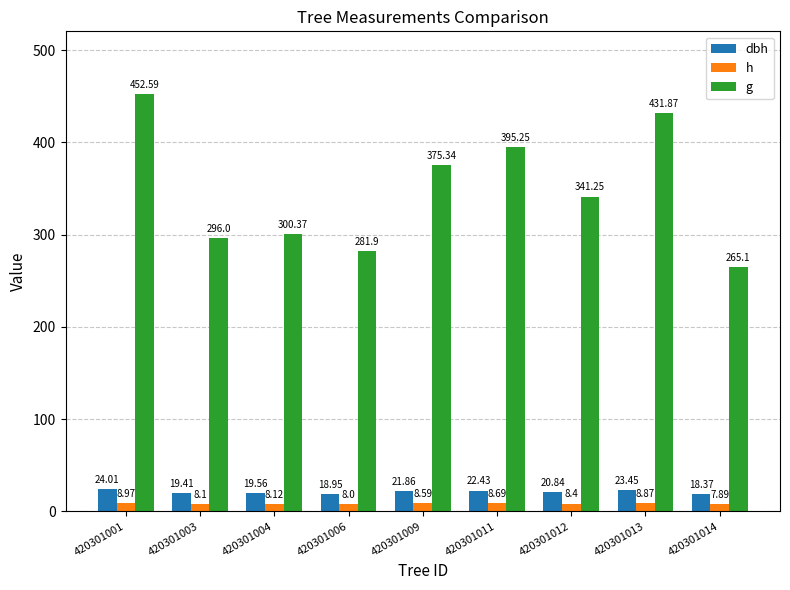

What is the sum of all h values?

75.6